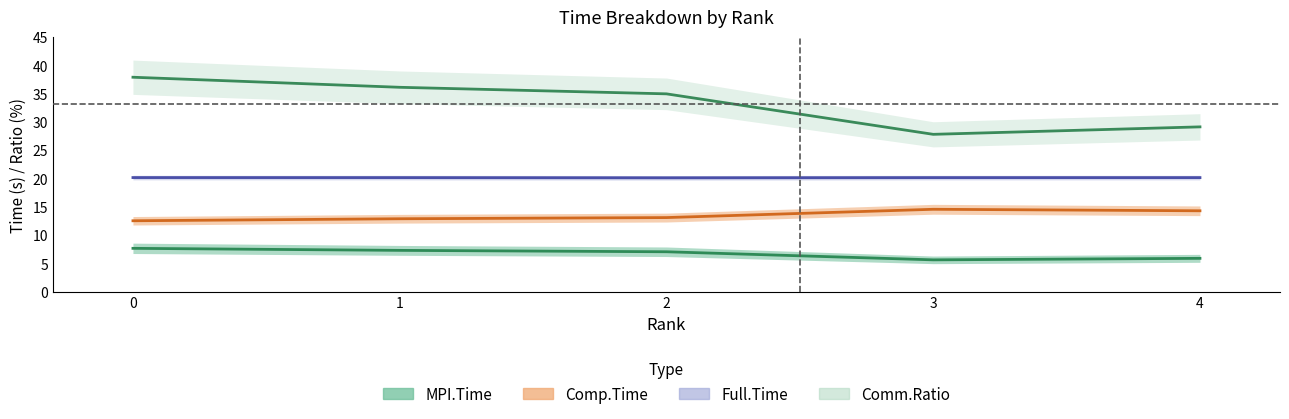

True or false: Full.Time and MPI.Time cross at least once.

False